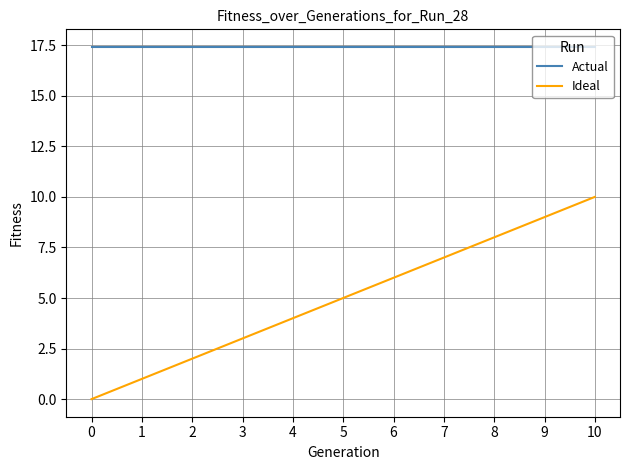

The value of Actual at 5 is 5.8. True or false?

False